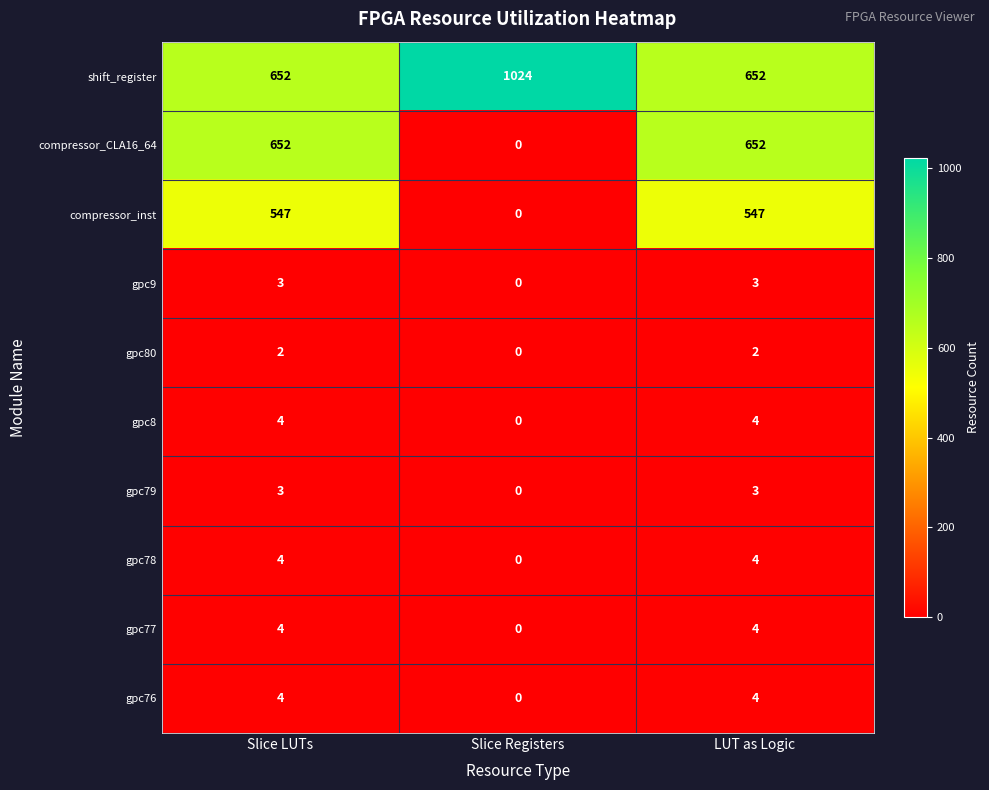

How many series are shown in this chart?

10